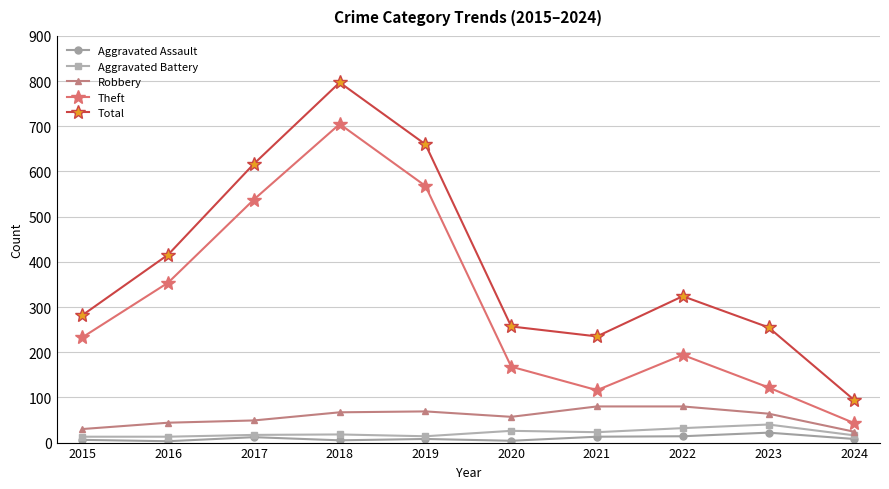

How many data points in Theft are less than 233?

5